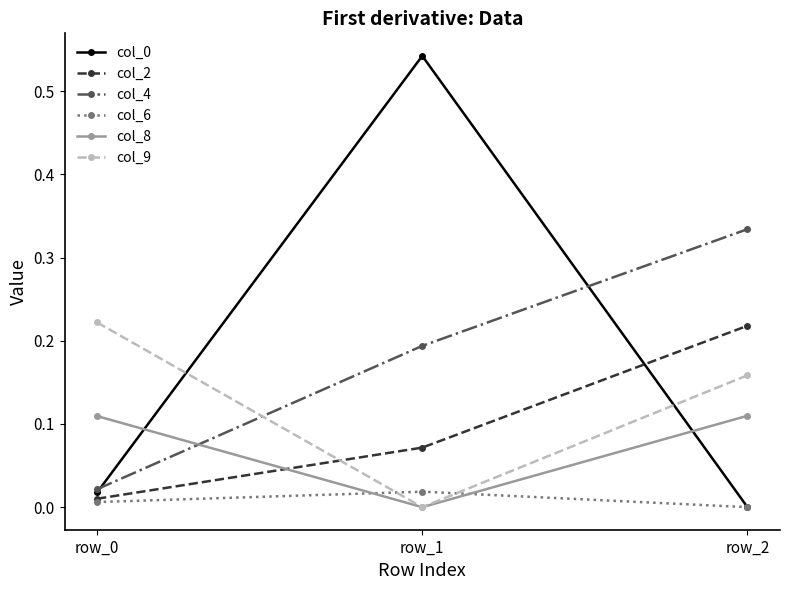

Is the value of col_9 at row_0 greater than the value of col_2 at row_1?

Yes